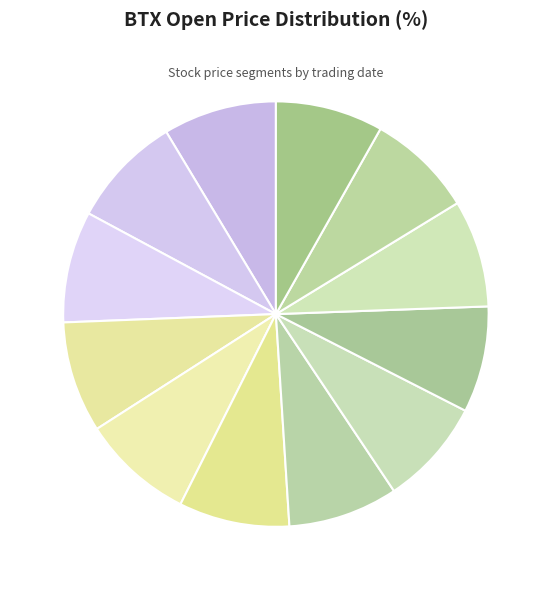

Rank the categories by value from lowest to highest.

2023-08-18, 2023-08-22, 2023-08-17, 2023-08-21, 2023-08-23, 2023-08-16, 2023-08-15, 2023-08-11, 2023-08-10, 2023-08-14, 2023-08-09, 2023-08-08